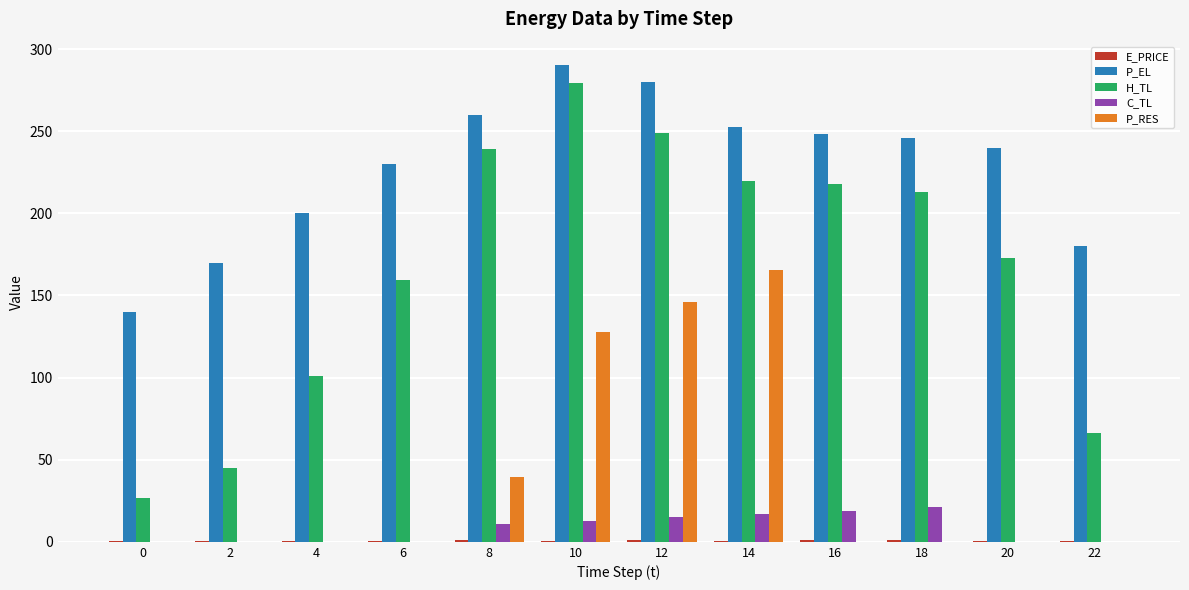

Which series has the largest total across all categories?

P_EL